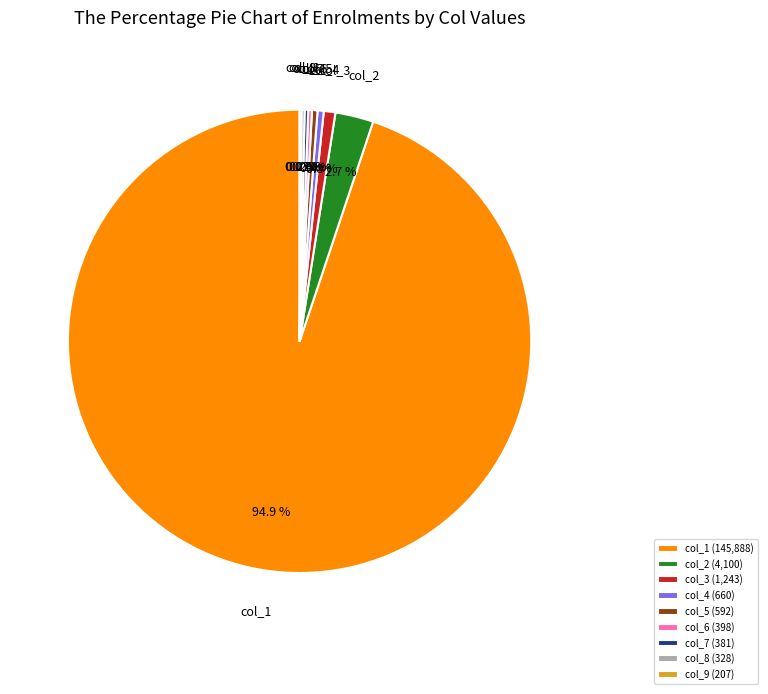

Is col_5 (592) the majority of the pie?

No